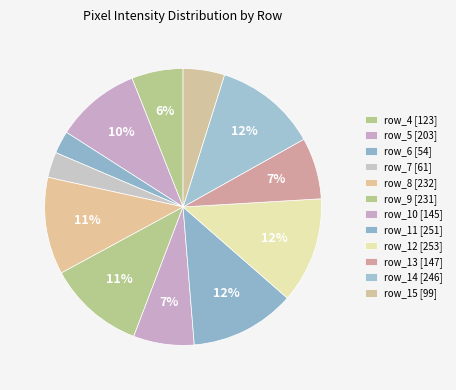

Is row_12 the majority of the pie?

No